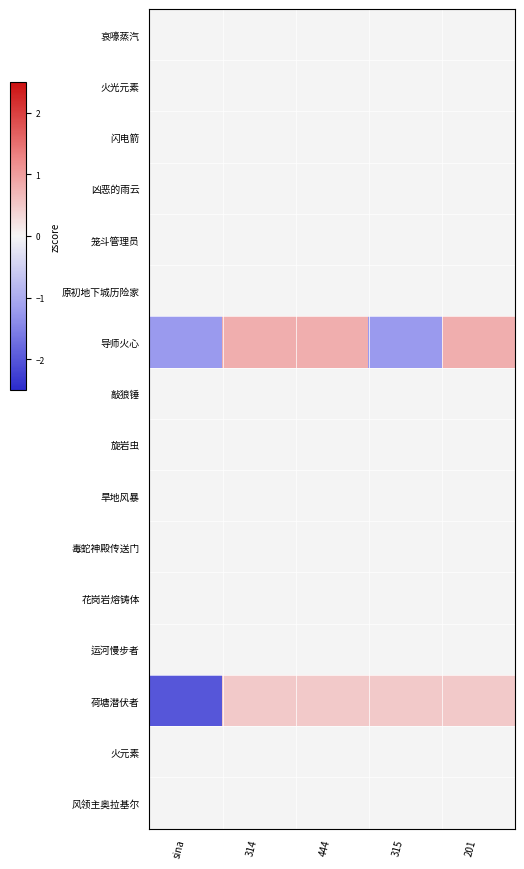

Between sina and 314, which is larger?

sina